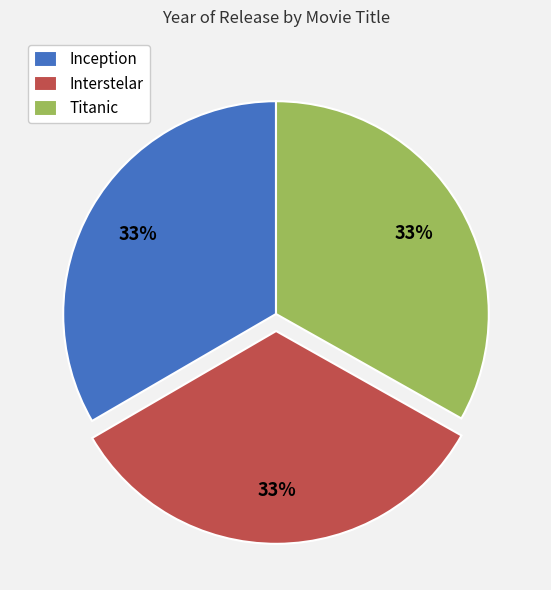

To the nearest percent, what is the average slice percentage?

33%